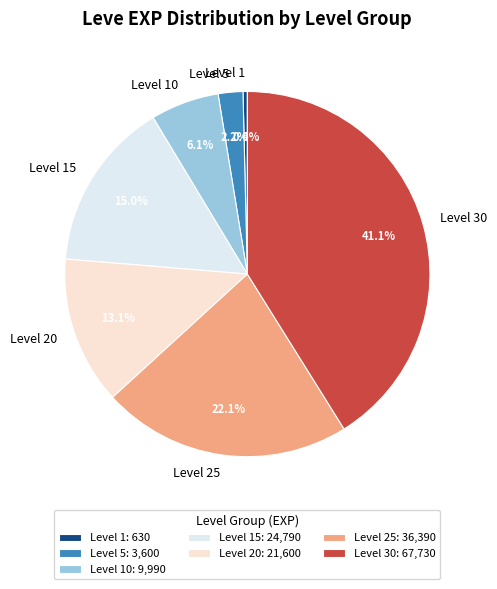

Does any single category account for the majority?

No